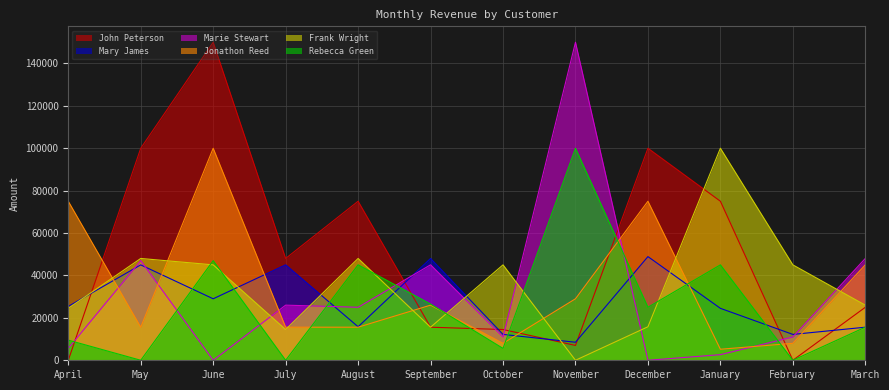

What is the label of the 7th point from the right?

September